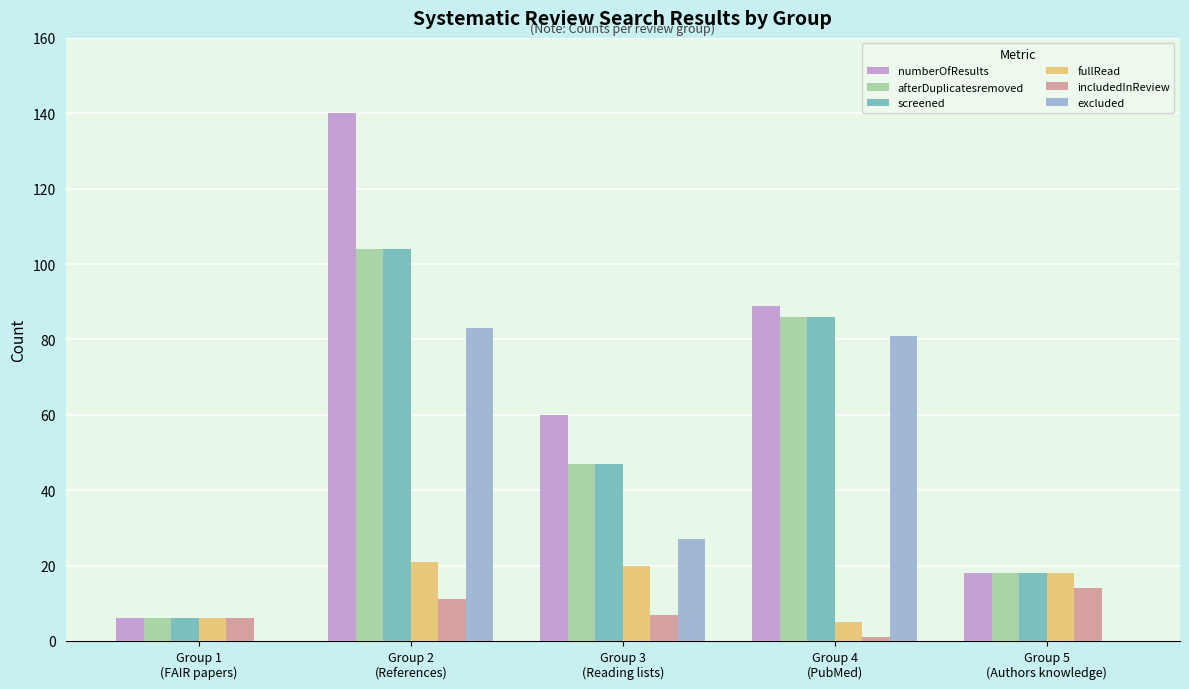

Reading right to left, transcribe all the data shown in this chart.

numberOfResults: Group 5
(Authors knowledge)=18	Group 4
(PubMed)=89	Group 3
(Reading lists)=60	Group 2
(References)=140	Group 1
(FAIR papers)=6
afterDuplicatesremoved: Group 5
(Authors knowledge)=18	Group 4
(PubMed)=86	Group 3
(Reading lists)=47	Group 2
(References)=104	Group 1
(FAIR papers)=6
screened: Group 5
(Authors knowledge)=18	Group 4
(PubMed)=86	Group 3
(Reading lists)=47	Group 2
(References)=104	Group 1
(FAIR papers)=6
fullRead: Group 5
(Authors knowledge)=18	Group 4
(PubMed)=5	Group 3
(Reading lists)=20	Group 2
(References)=21	Group 1
(FAIR papers)=6
includedInReview: Group 5
(Authors knowledge)=14	Group 4
(PubMed)=1	Group 3
(Reading lists)=7	Group 2
(References)=11	Group 1
(FAIR papers)=6
excluded: Group 5
(Authors knowledge)=0	Group 4
(PubMed)=81	Group 3
(Reading lists)=27	Group 2
(References)=83	Group 1
(FAIR papers)=0